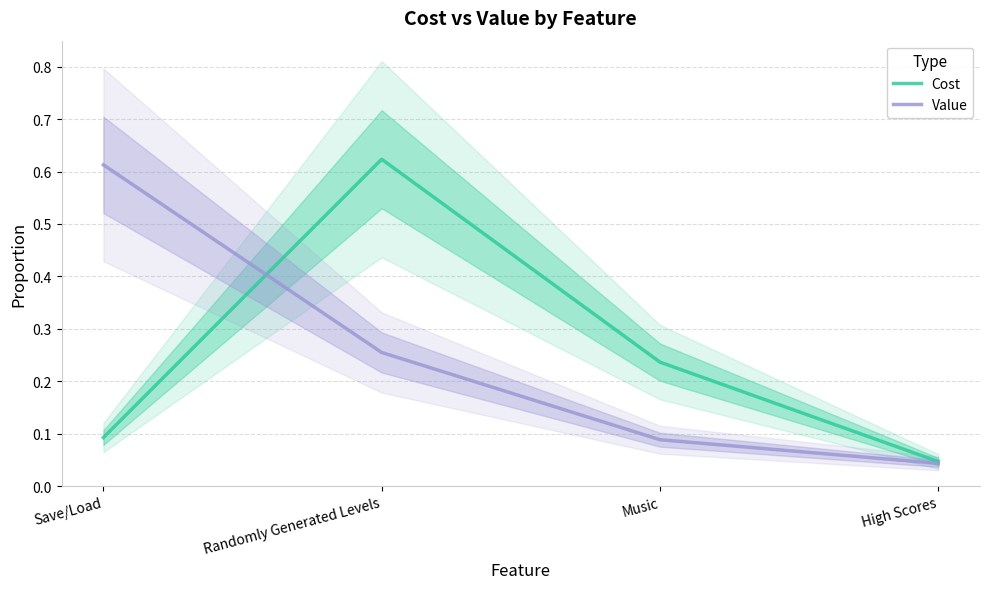

Which series has the largest total across all categories?

Cost